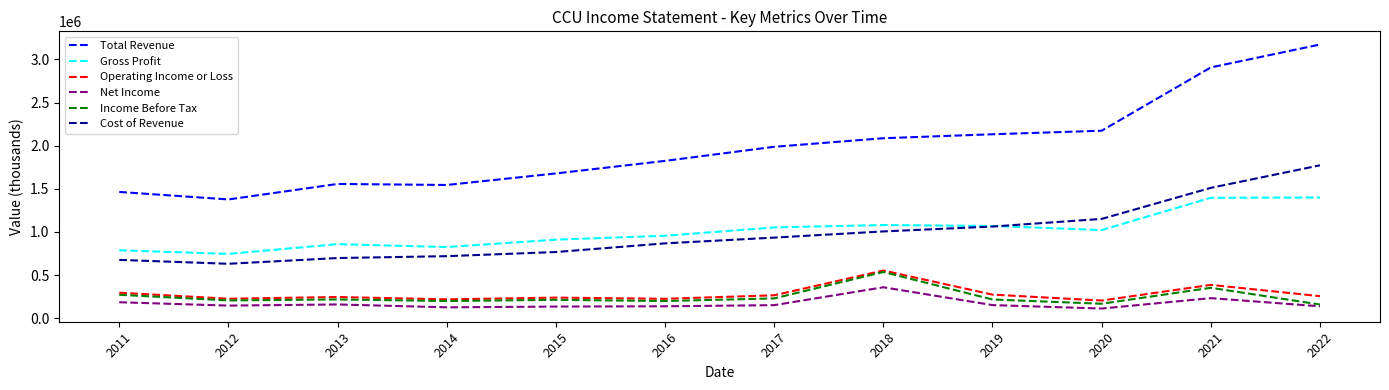

What is the minimum value for Total Revenue?

1376900